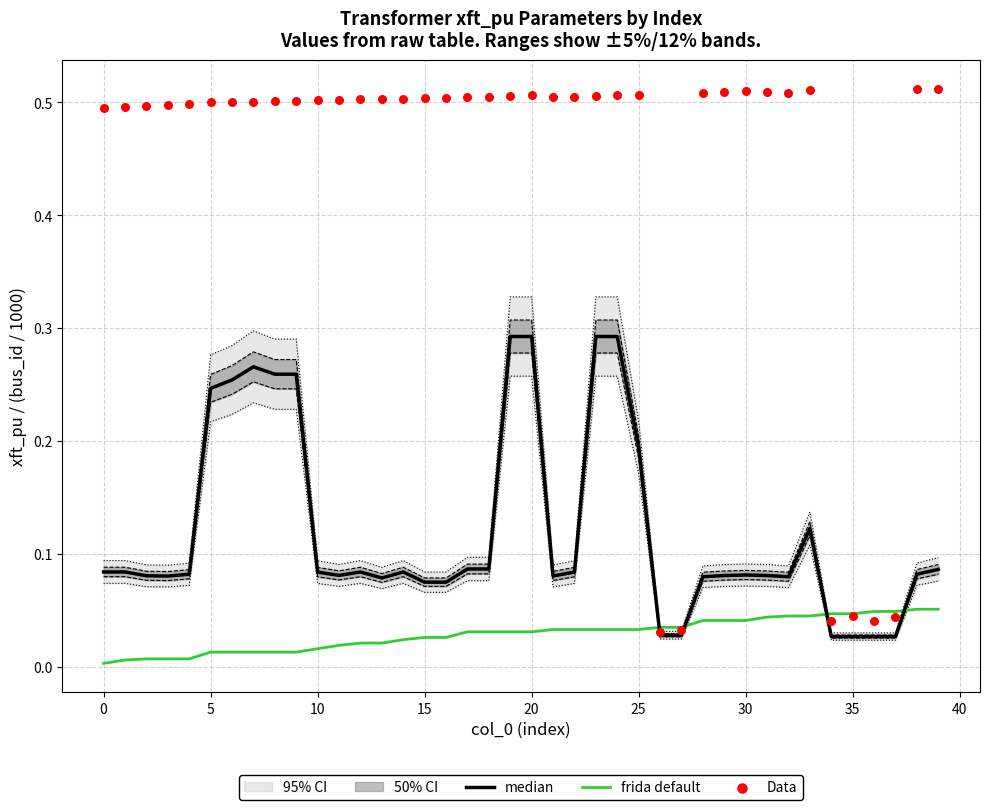

Is the value of median at 0 greater than the value of Data at 23?

No